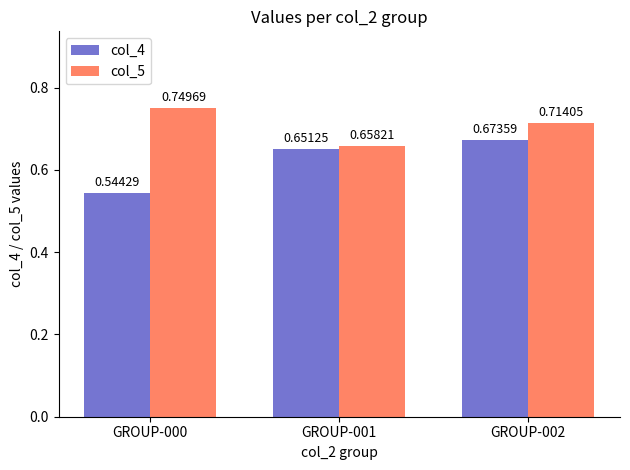

What is the sum of all col_4 values?

1.9